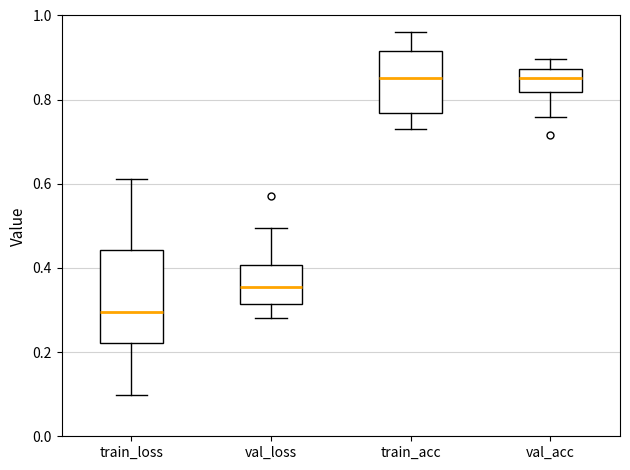

Which box is the tallest, from its lower edge to its upper edge?

train_loss